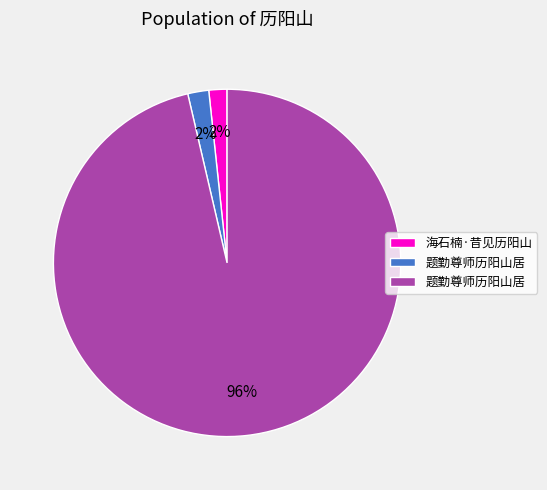

To the nearest percent, what is the average slice percentage?

33%